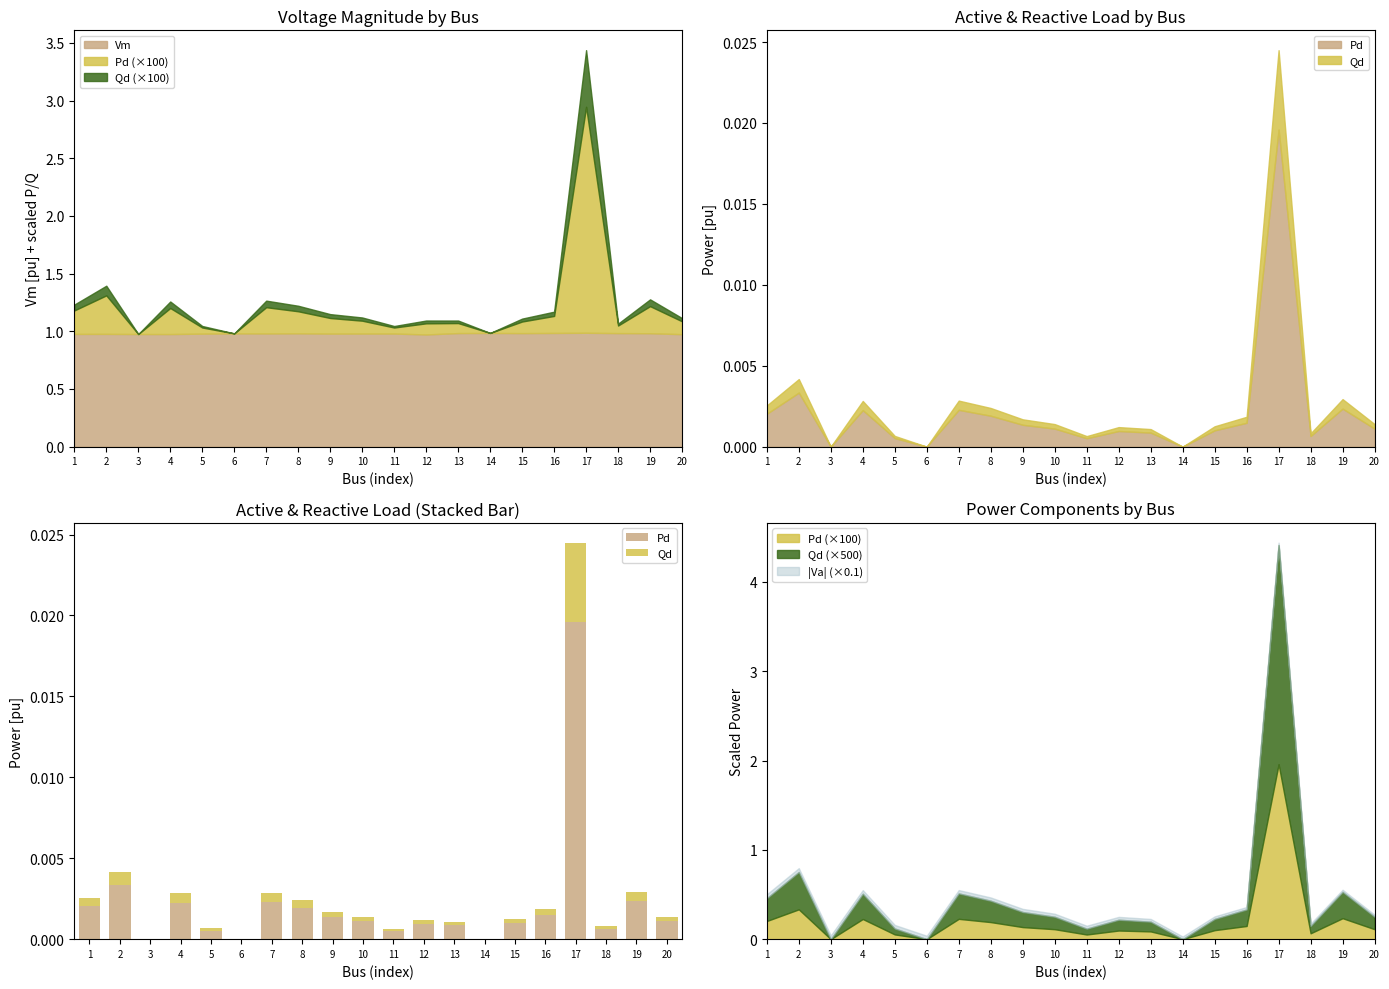

Between 3 and 6, which series saw the biggest shift?

Pd